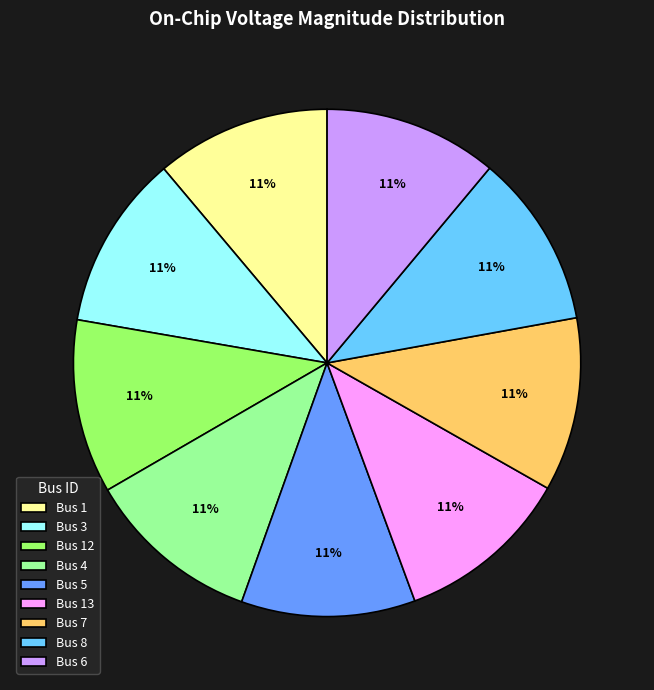

Is there a majority slice in this chart?

No